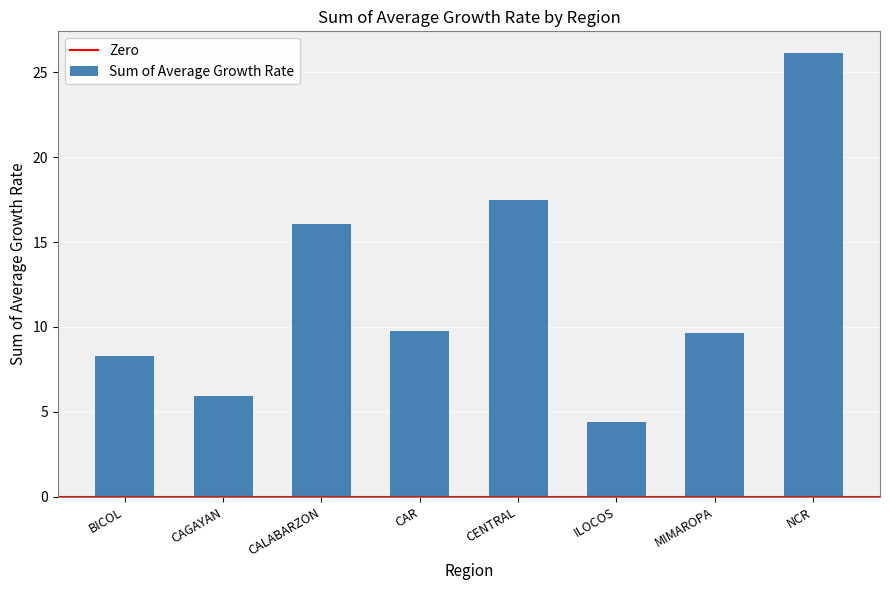

What is the minimum value shown in the chart?

4.4